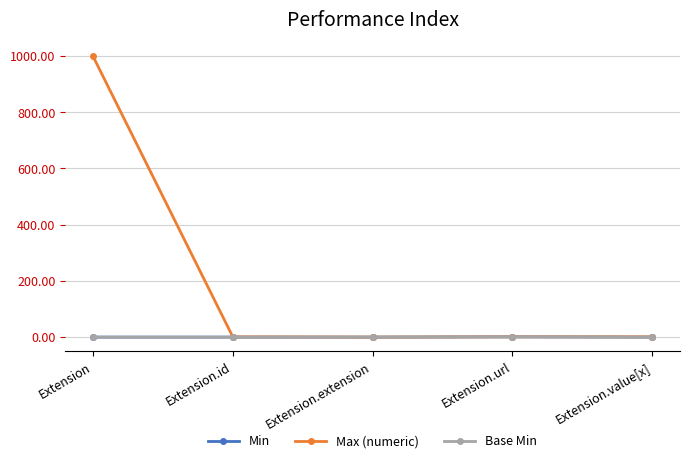

Does the chart have visible grid lines?

Yes